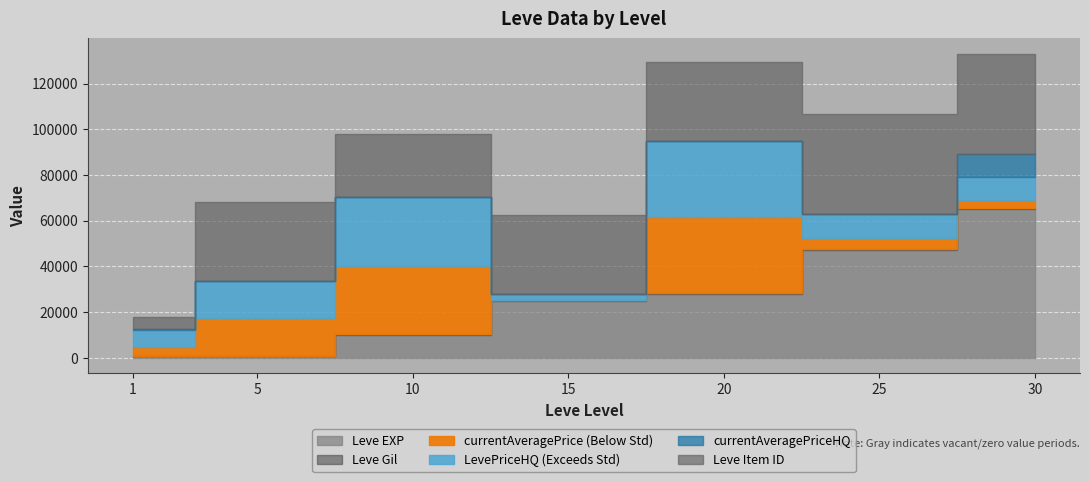

What is the total value across all series at 5?

68271